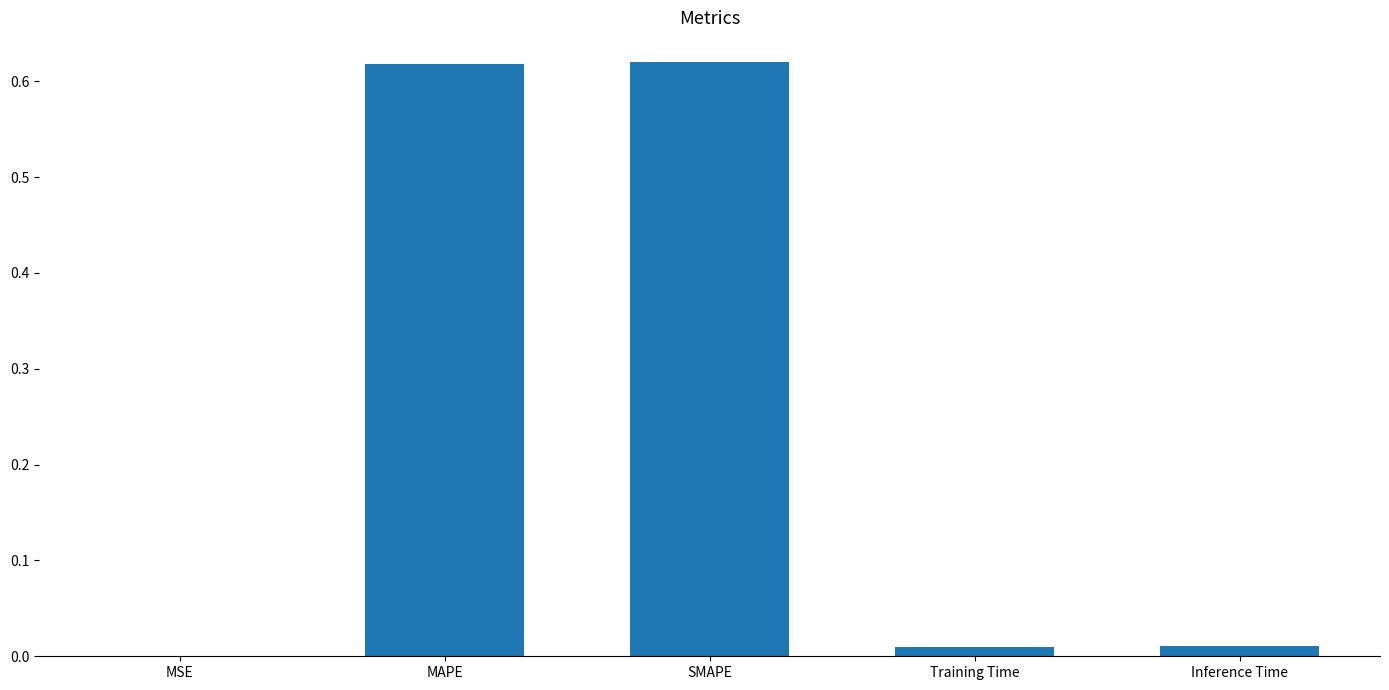

What is the sum of all values?

1.3